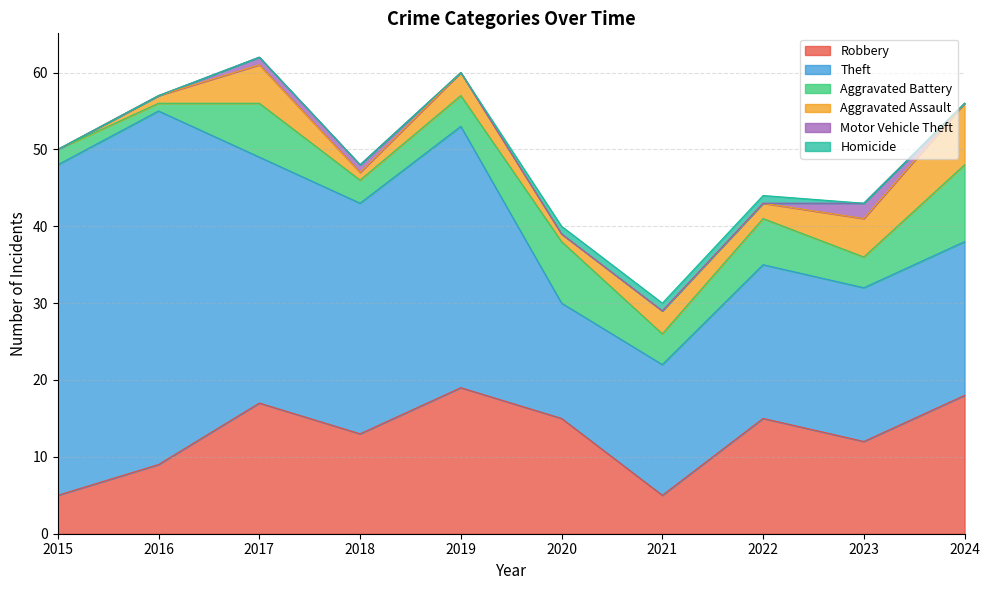

List the labels in order of Robbery value, largest first.

2019, 2024, 2017, 2020, 2022, 2018, 2023, 2016, 2015, 2021